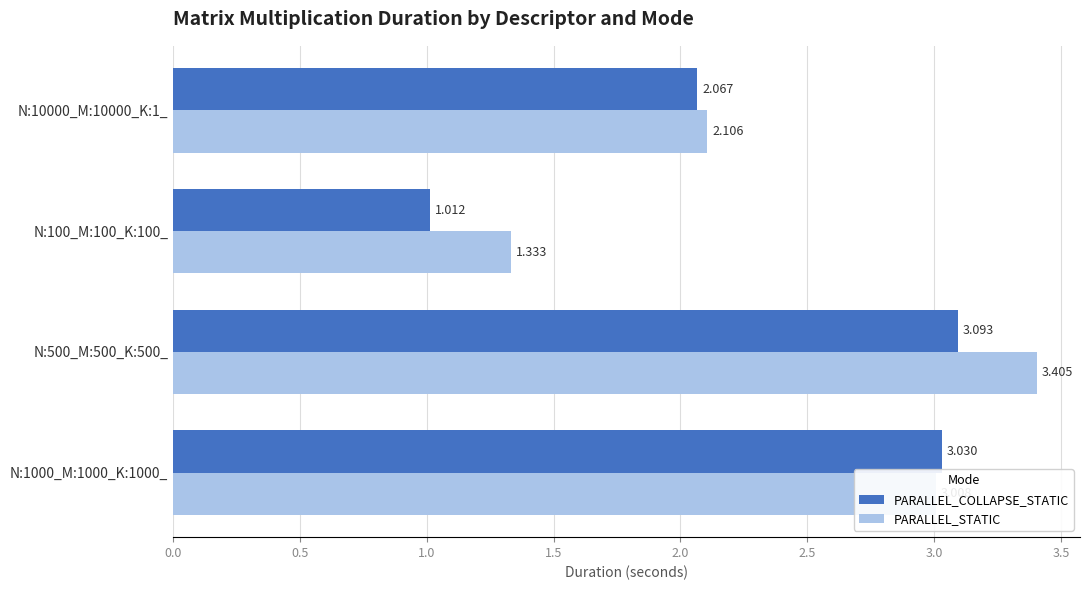

Between N:10000_M:10000_K:1_ and N:500_M:500_K:500_, which series saw the biggest shift?

PARALLEL_STATIC